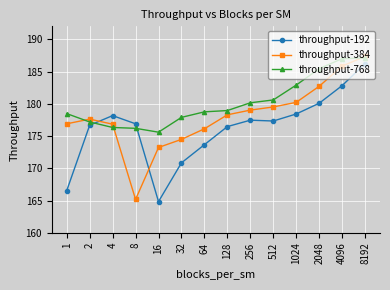

At 64, list the series in order from smallest to largest.

throughput-192, throughput-384, throughput-768